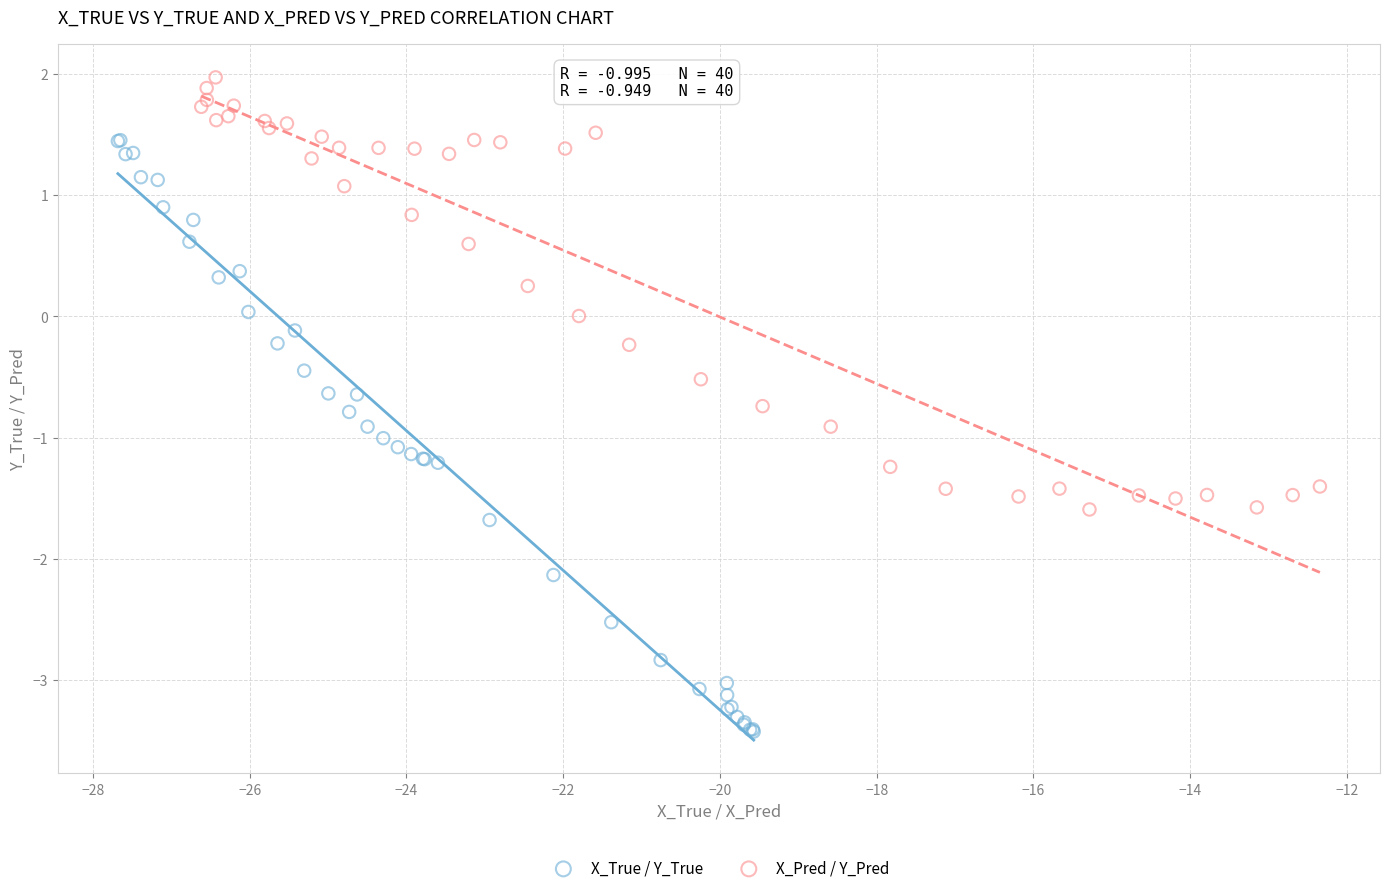

Which series reaches the minimum Y coordinate?

X_True / Y_True